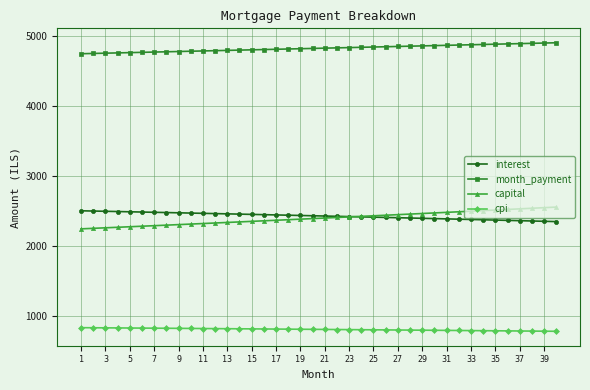

At how many categories does at least one series exceed 4017?

40